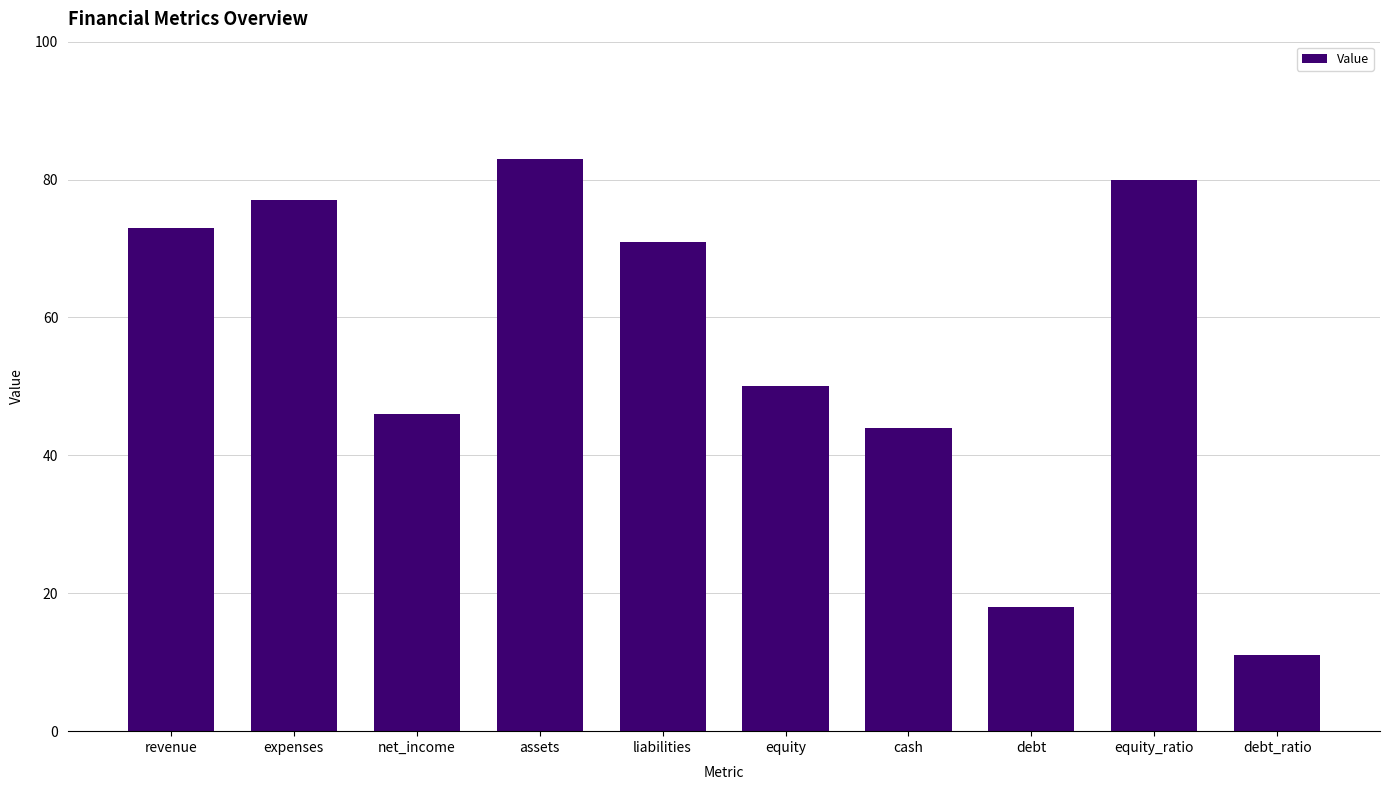

How many bars are there in total?

10